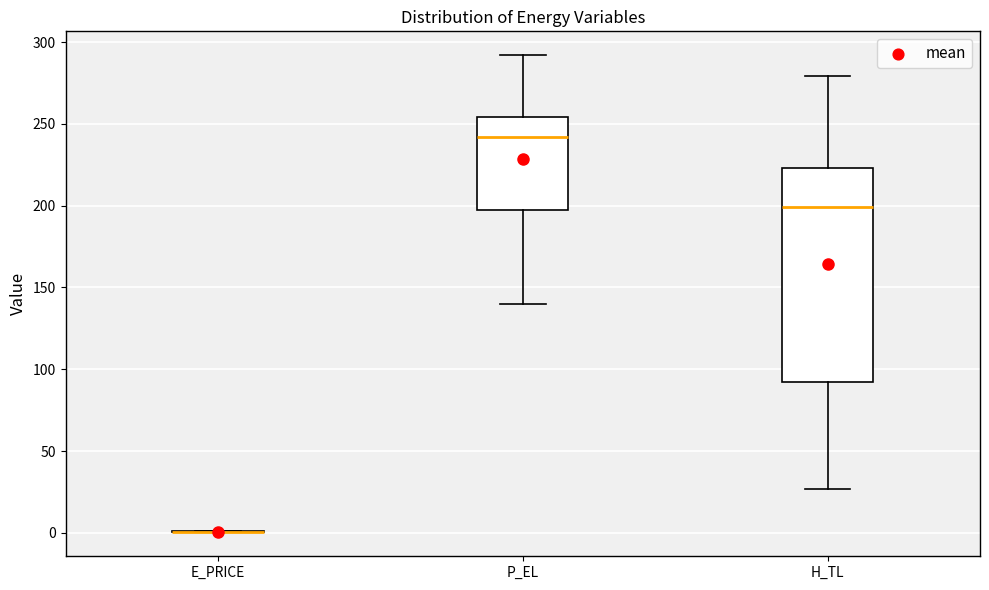

Reading left to right, read every box against the y-axis: the position of its median line, the range the box covers, and the ends of its whiskers. The values are not printed on the chart, so give them approximately, as read against the axis.

E_PRICE: box collapsed to a line at 0, whiskers 0 to 0
P_EL: median 240, box 200 to 255, whiskers 140 to 290
H_TL: median 200, box 90 to 225, whiskers 25 to 280